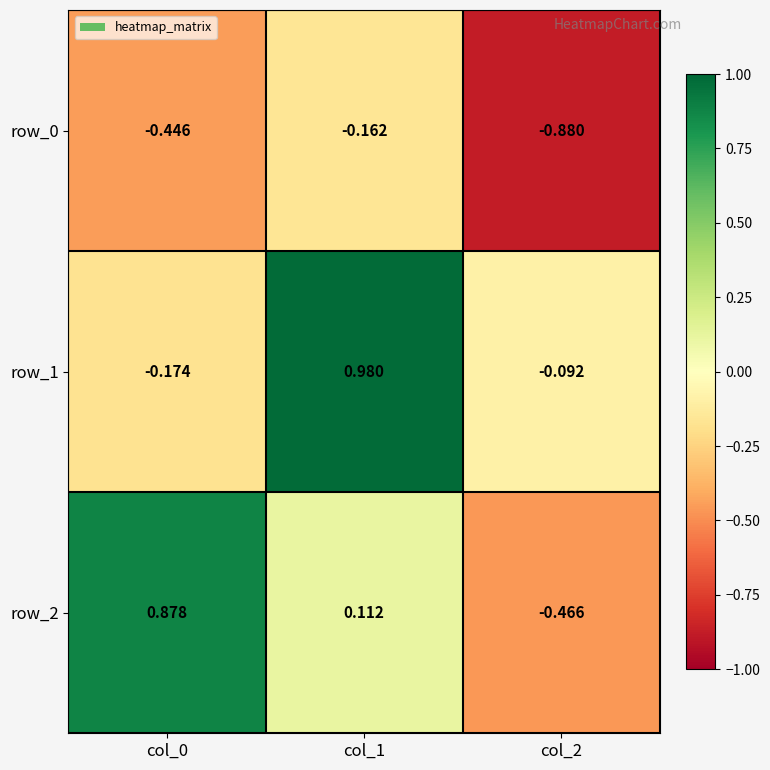

What is the difference between the maximum and second lowest values in the row_0 series?

0.3